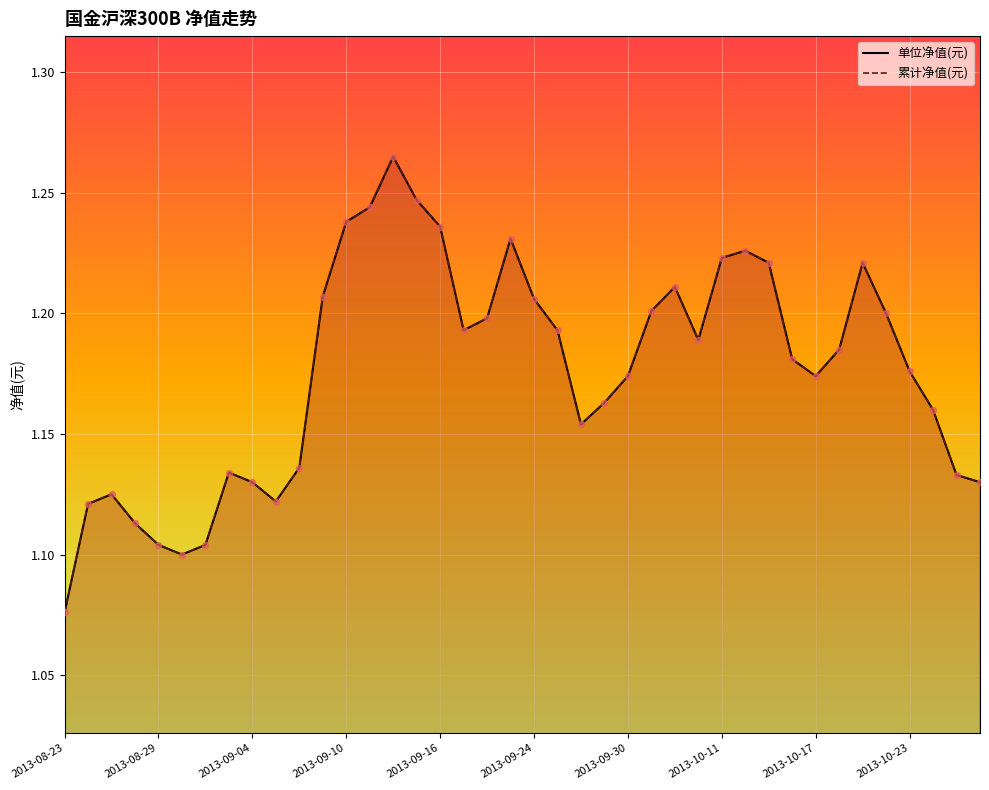

Which series has the largest total across all categories?

单位净值(元)